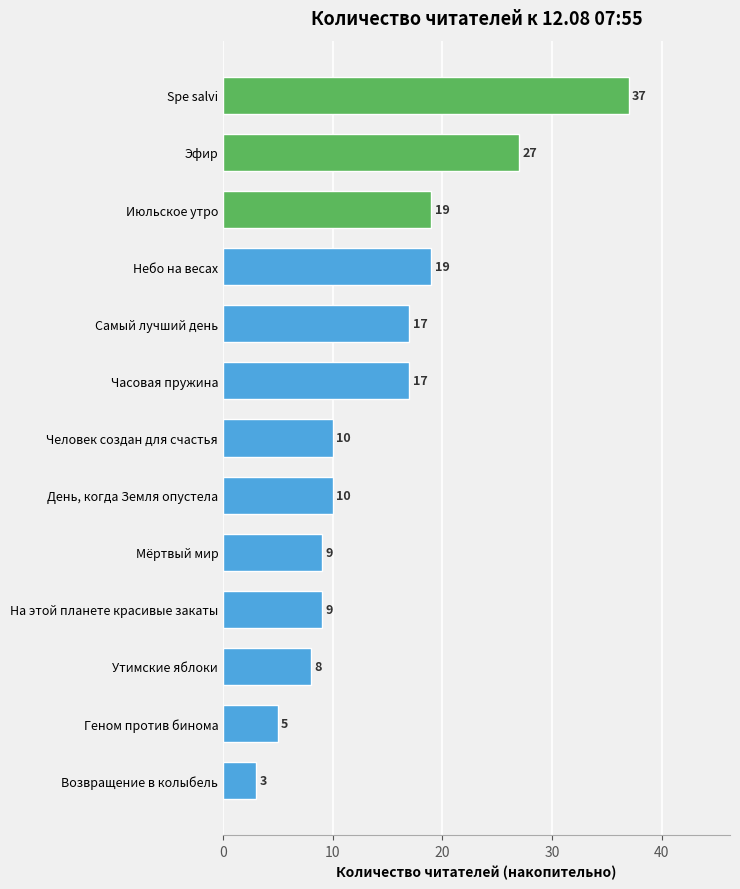

What is the difference between the second highest and minimum values?

24